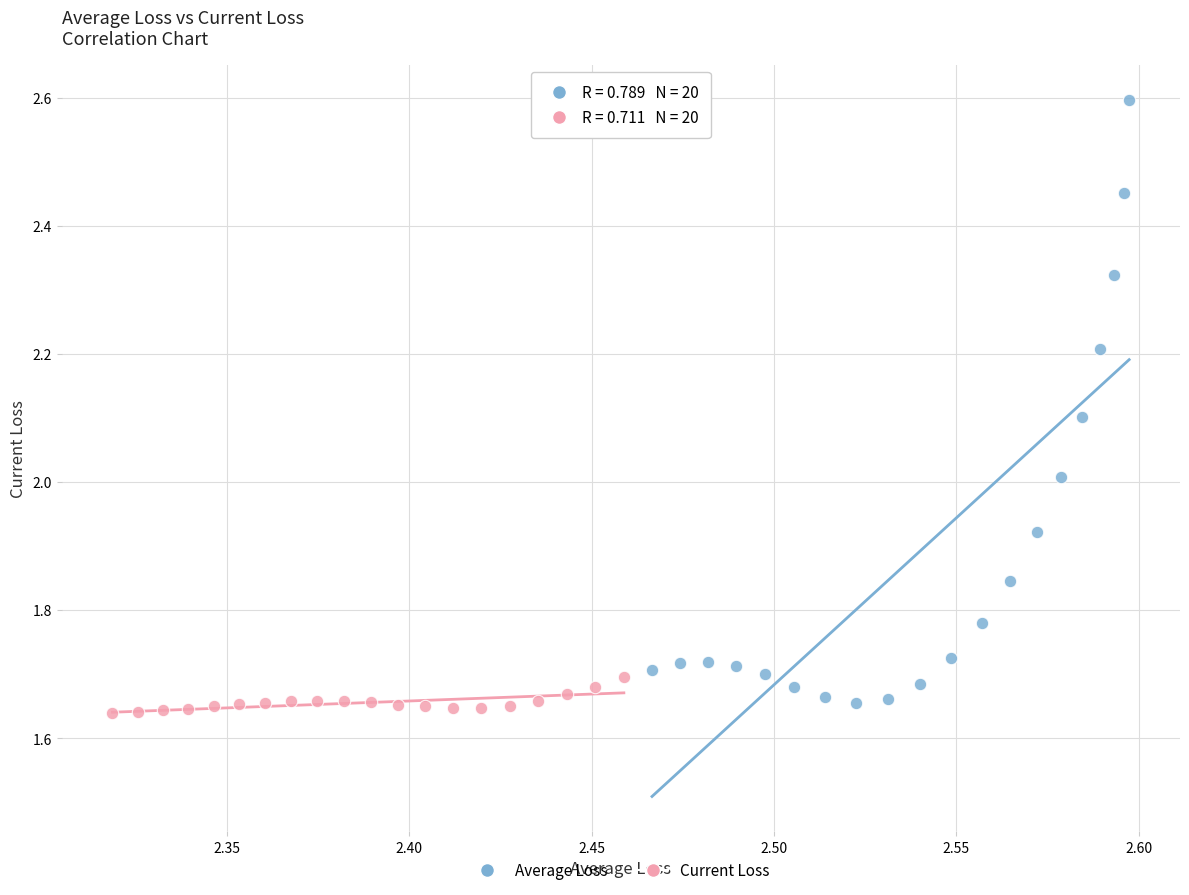

Which series reaches the maximum Y coordinate?

Average Loss